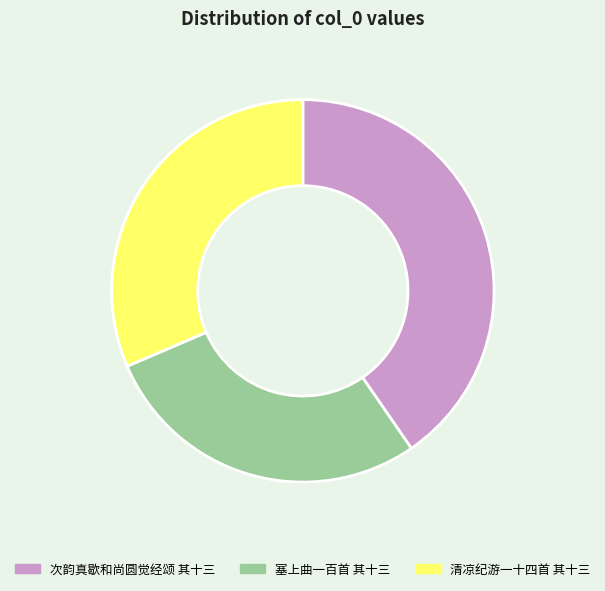

What is the largest slice in the pie chart?

次韵真歇和尚圆觉经颂 其十三